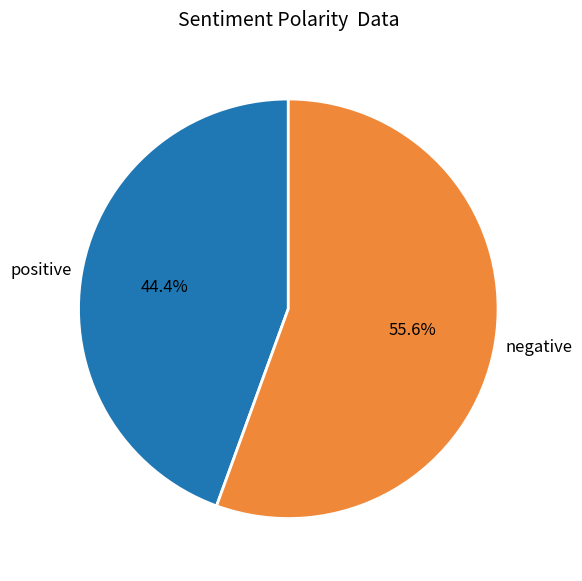

How much of the chart is everything except positive?

55.6%